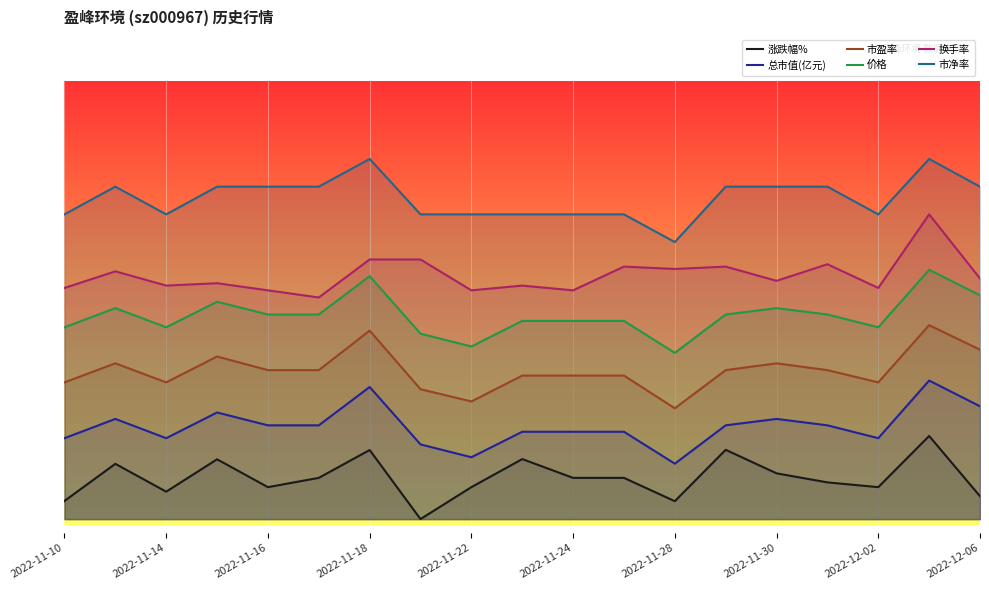

How many categories are shown in the chart?

19